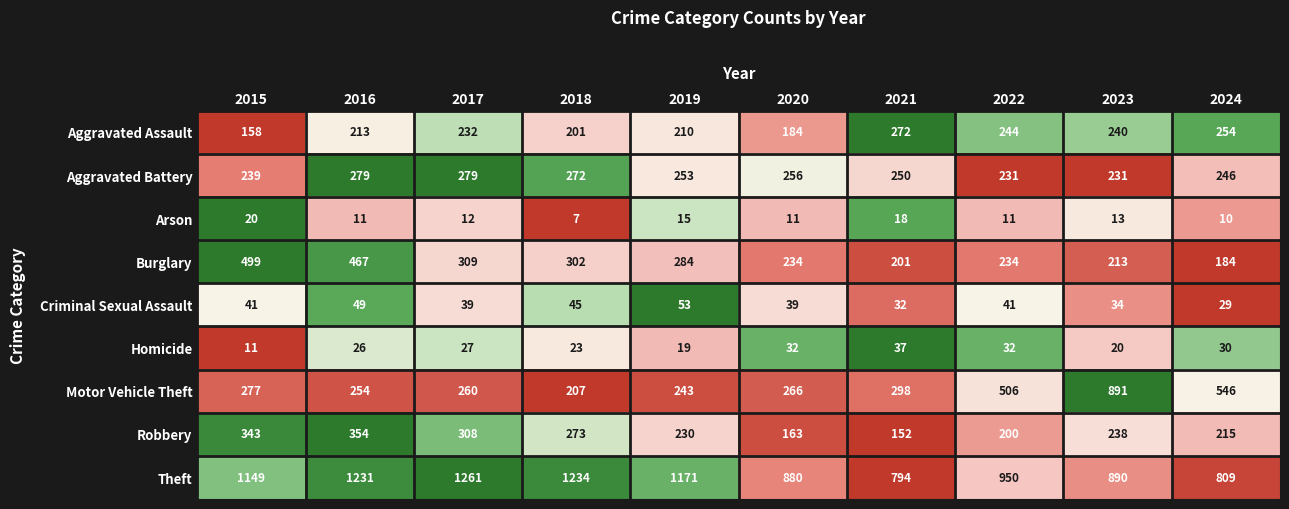

What is the difference between the Arson values at 2018 and 2016?

4